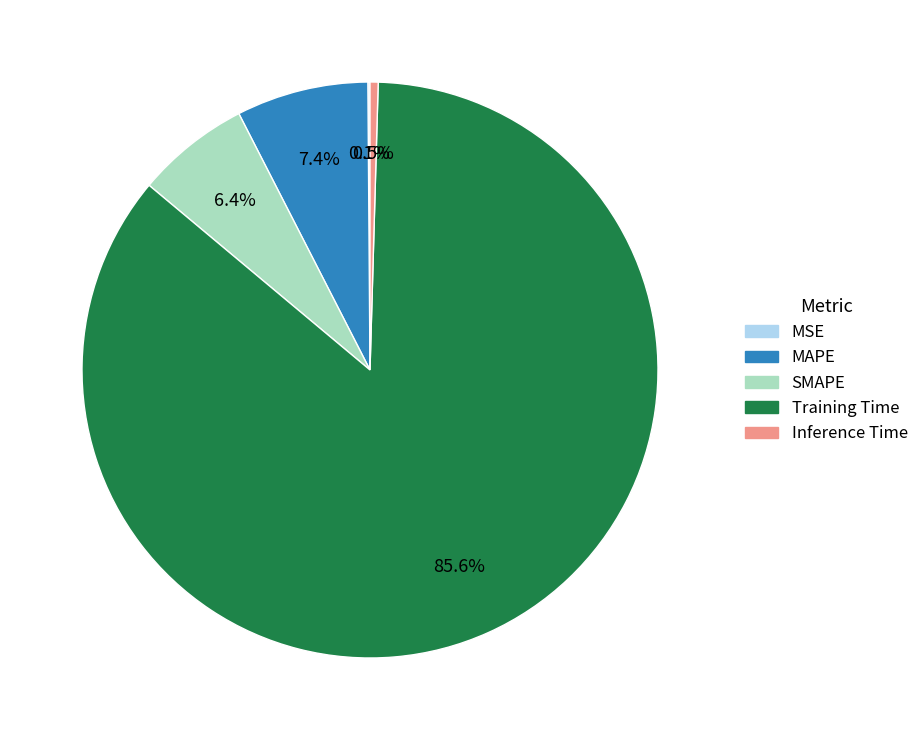

Combined, do Training Time and SMAPE account for over 50%?

Yes